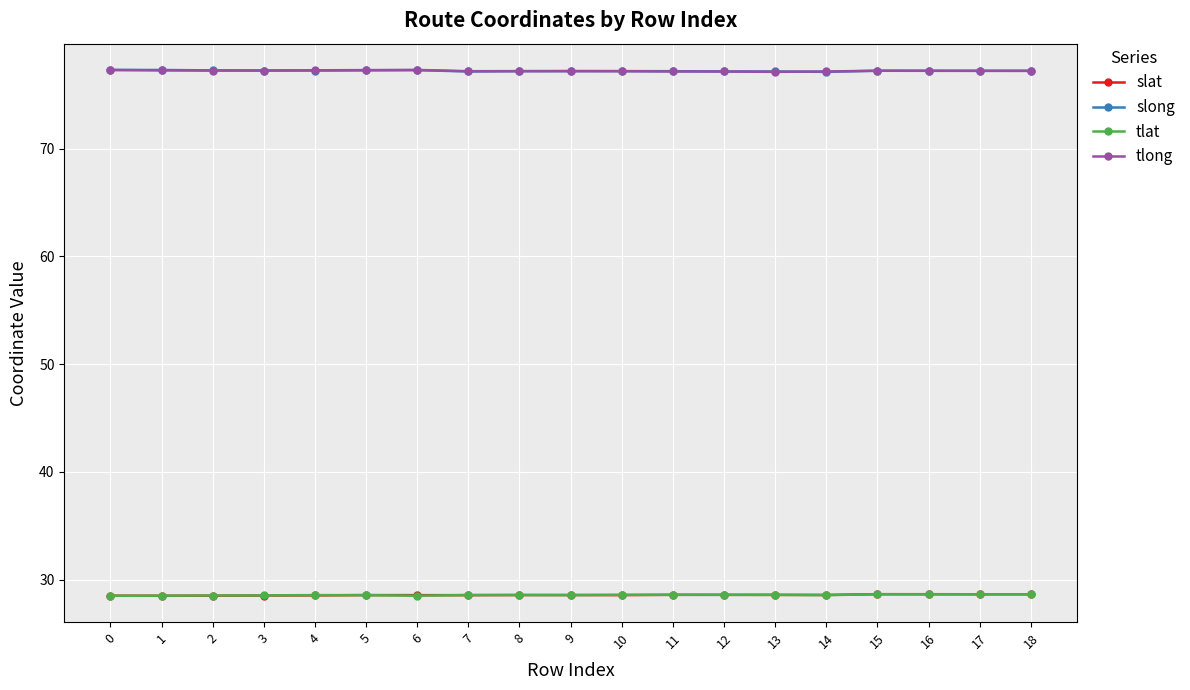

How many distinct data groups are displayed?

4